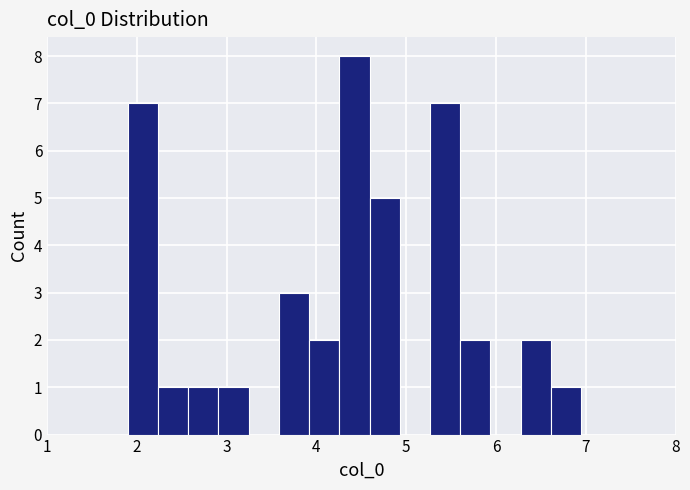

Read against the x-axis, roughly where is the centre of the tallest bar?

4.4